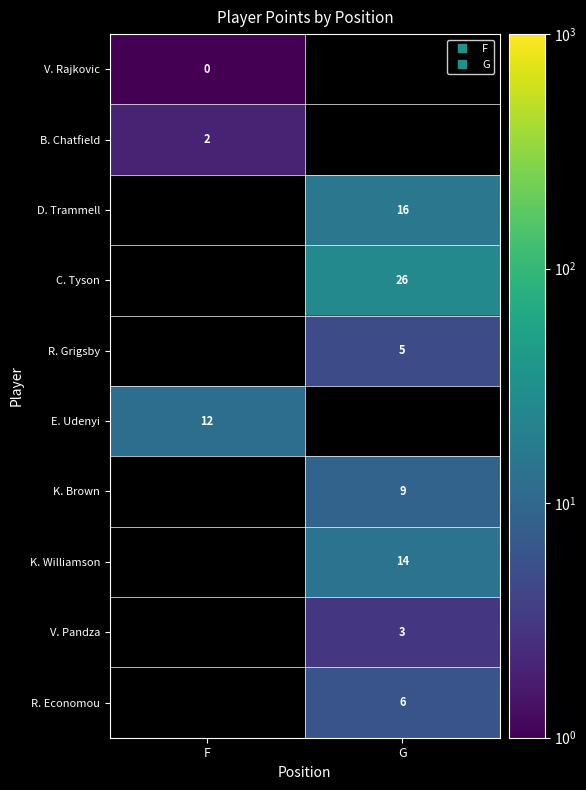

At how many categories does at least one series exceed 5?

2